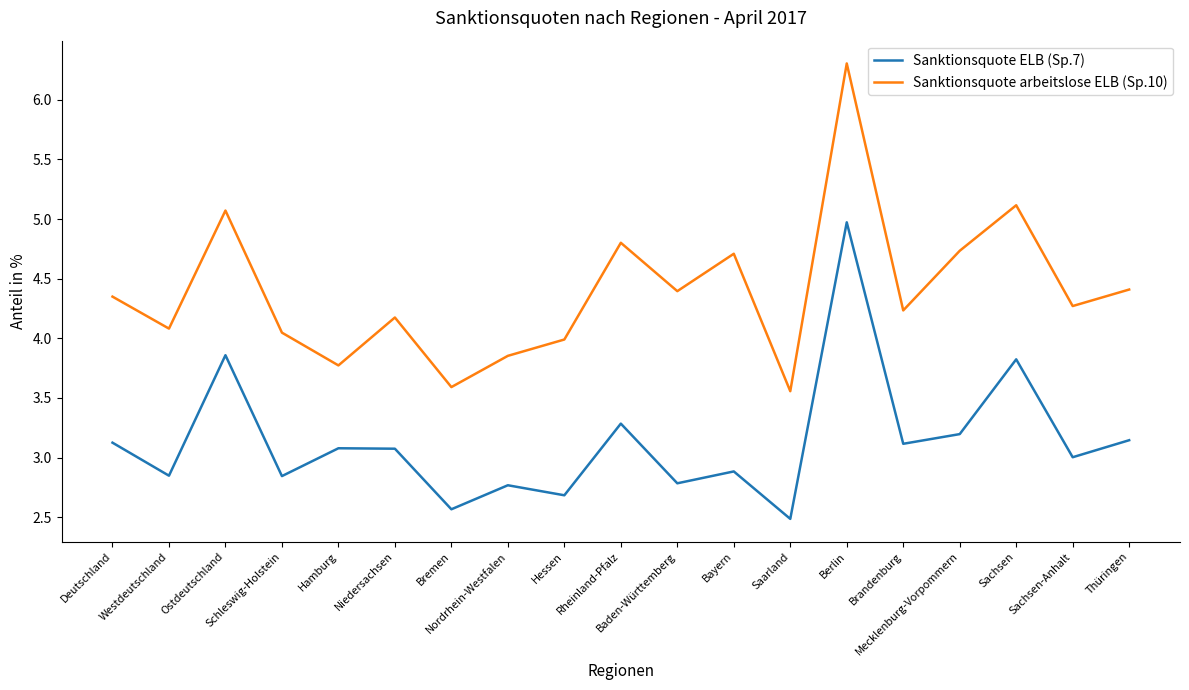

Is it true that Sanktionsquote ELB (Sp.7) equals 3.3 at Rheinland-Pfalz?

True